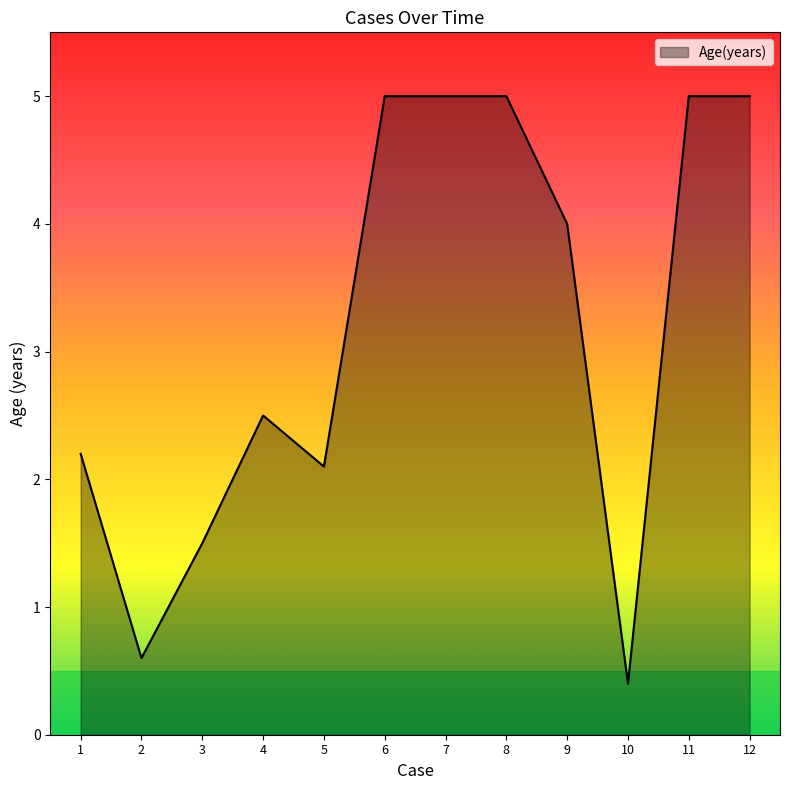

Which has a higher value, 5 or 7?

7